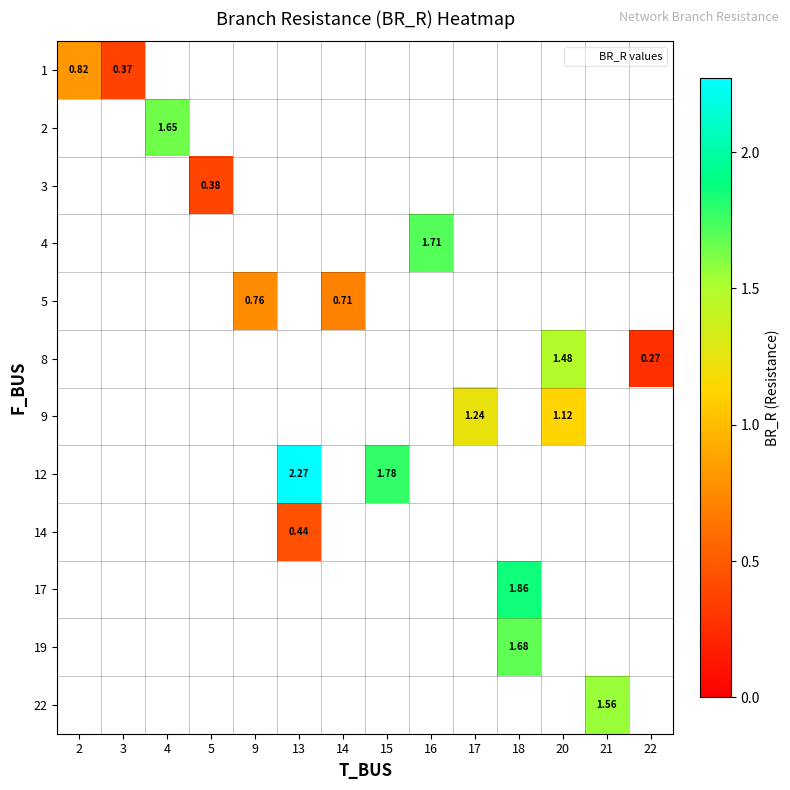

How many data points does each series have?

14